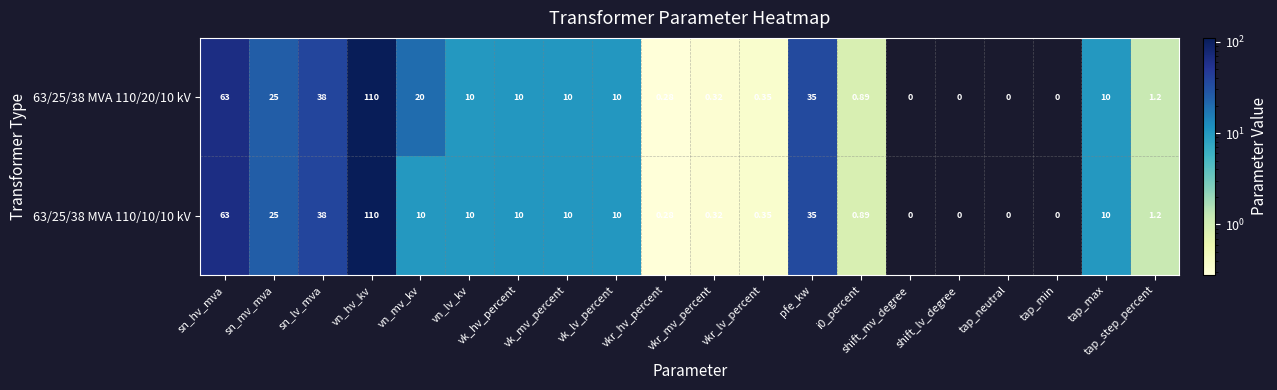

Count the number of categories in the chart.

20